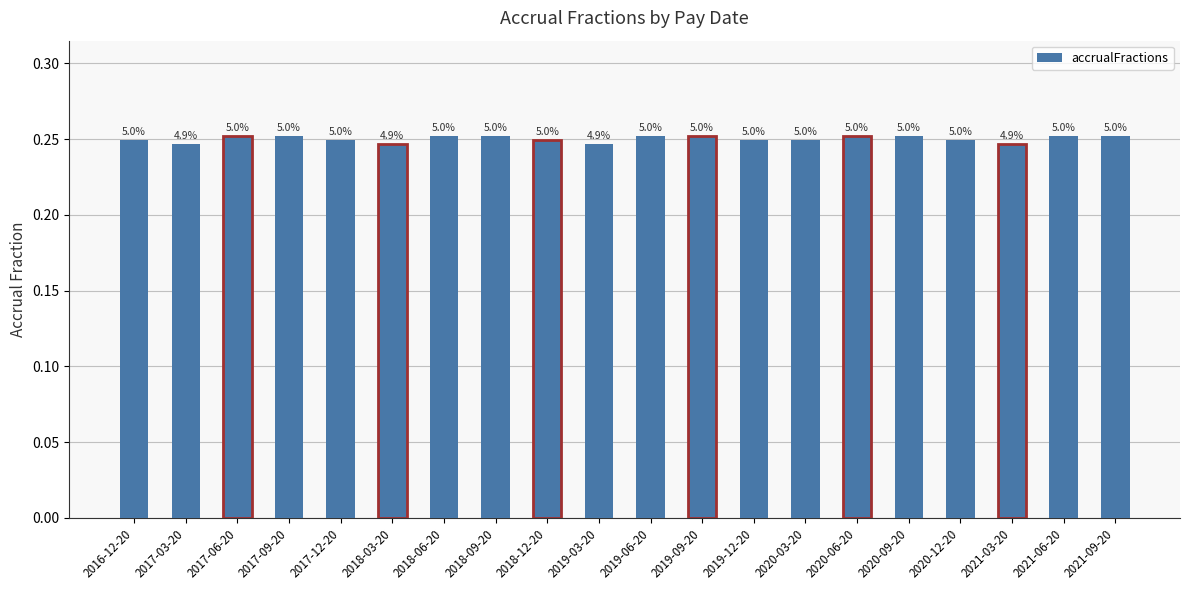

What position from the left is 2021-06-20?

19